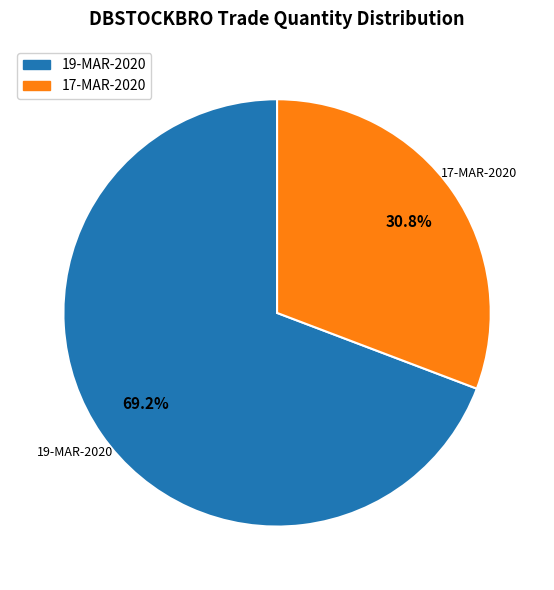

Which slice is the smallest?

17-MAR-2020